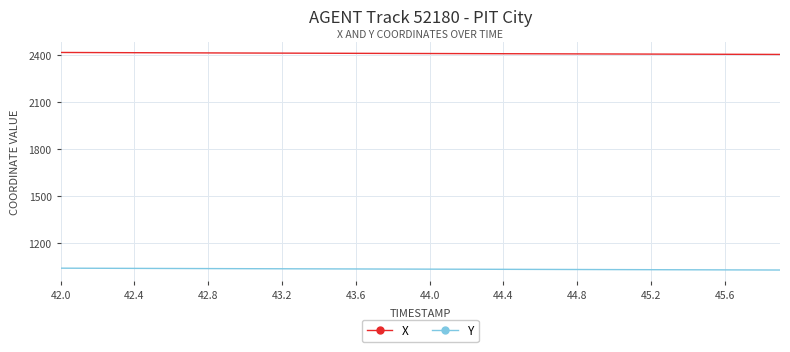

List the series in order of their peak value, highest first.

X, Y